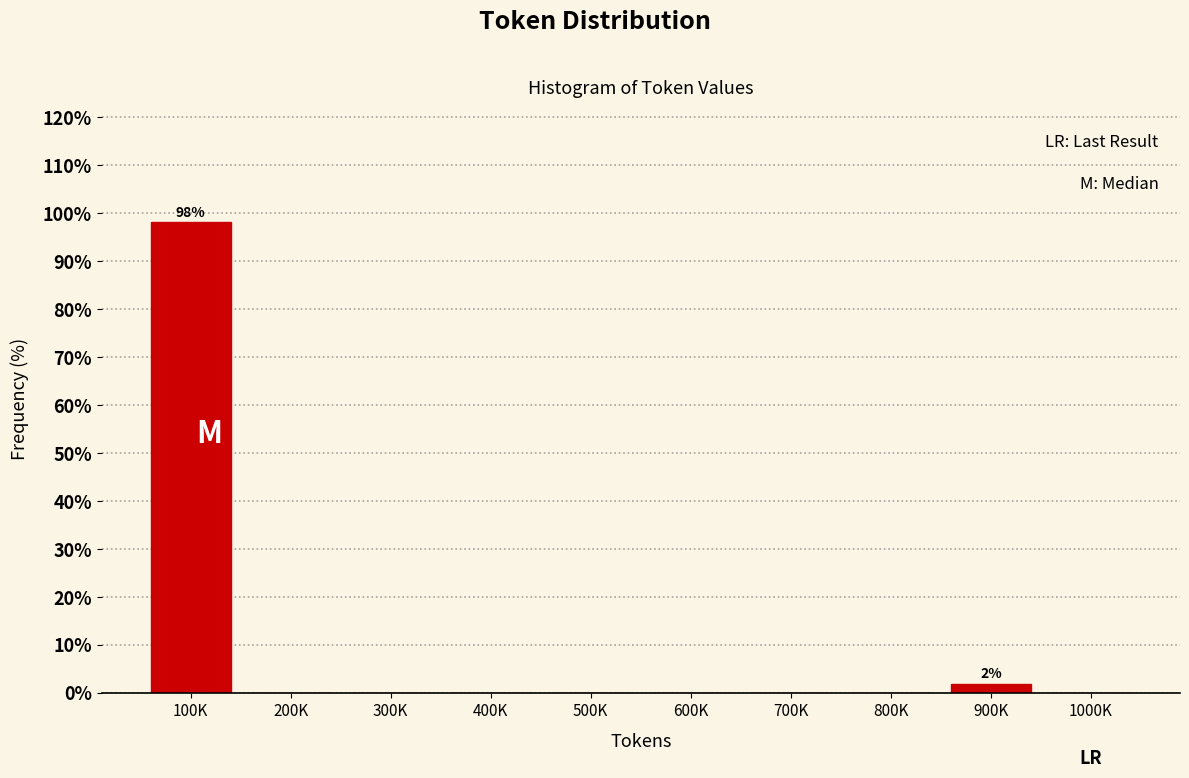

Reading left to right, list all the values displayed in this chart.

100K=98.1	200K=0.0	300K=0.0	400K=0.0	500K=0.0	600K=0.0	700K=0.0	800K=0.0	900K=1.9	1000K=0.0